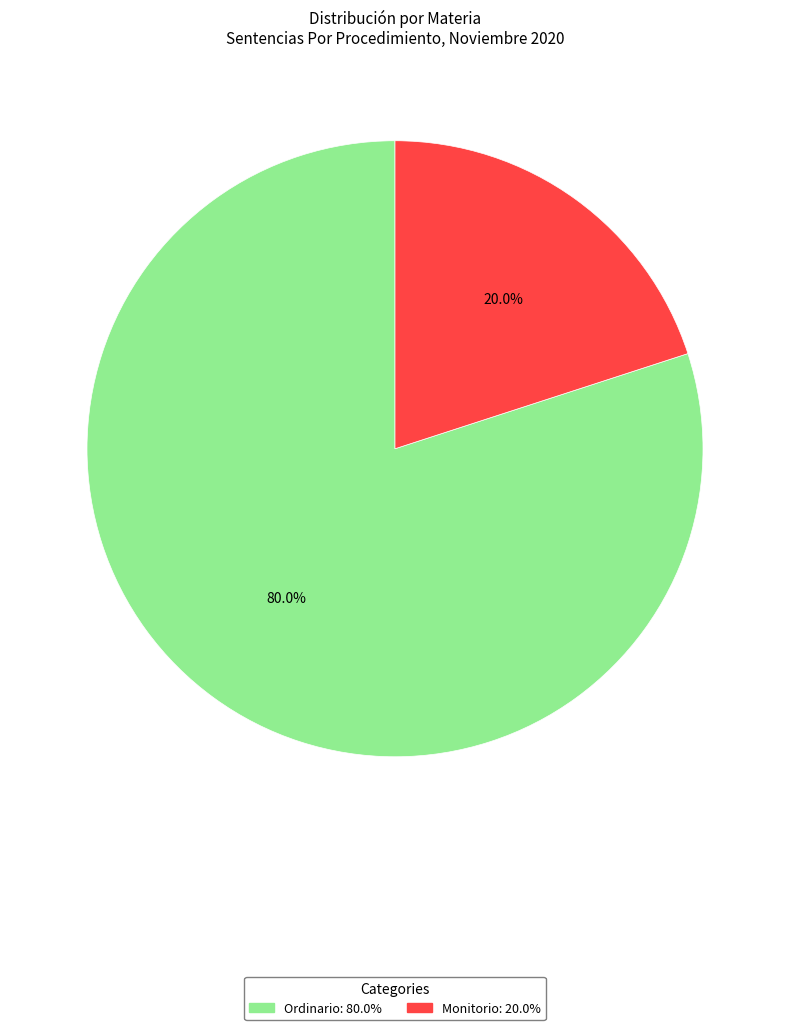

What percentage is the Ordinario slice, to the nearest percent?

80%